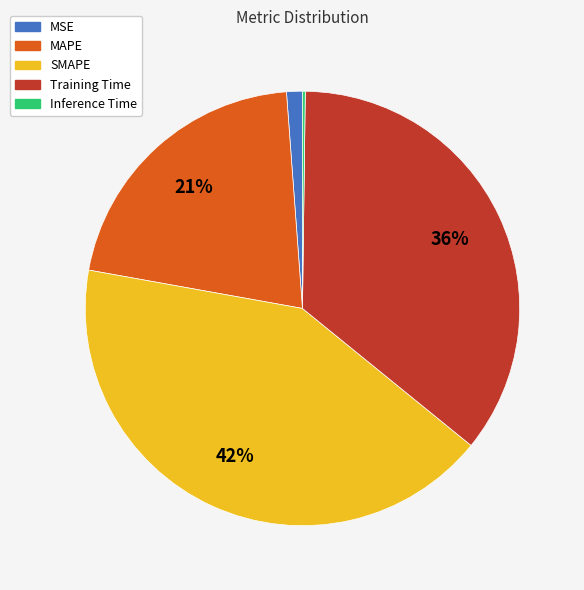

What percentage is the SMAPE slice, to the nearest percent?

42%